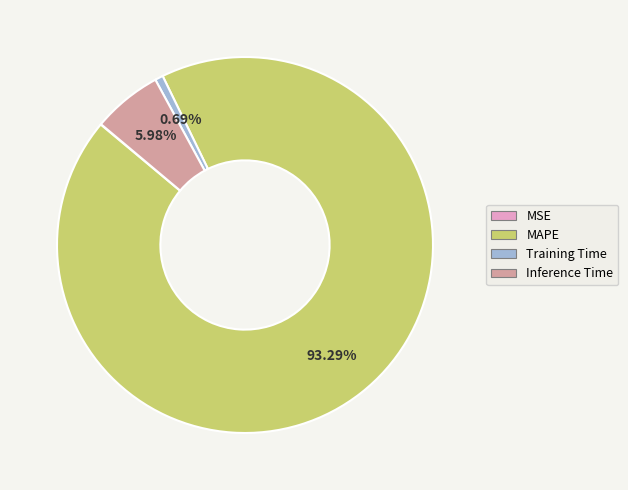

To the nearest percent, what portion does Training Time represent?

1%